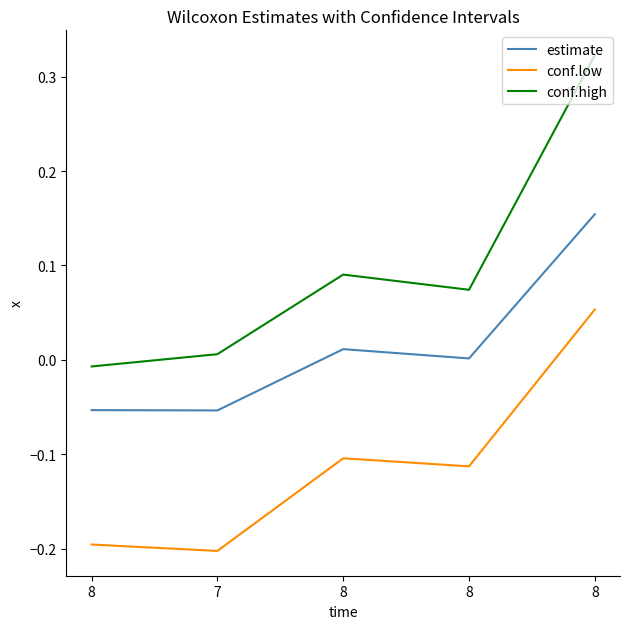

How many lines are shown in the chart?

3